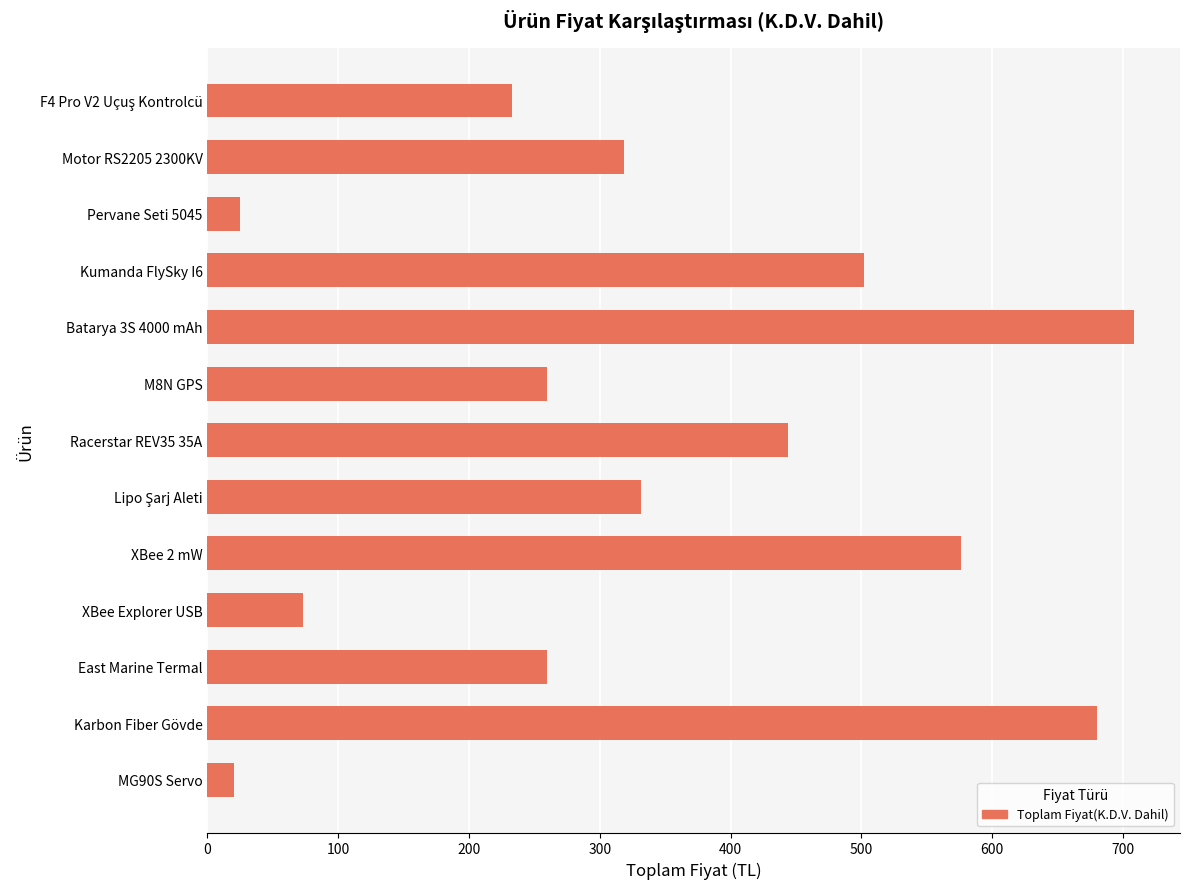

True or false: the data shows 24.9 at Pervane Seti 5045.

True